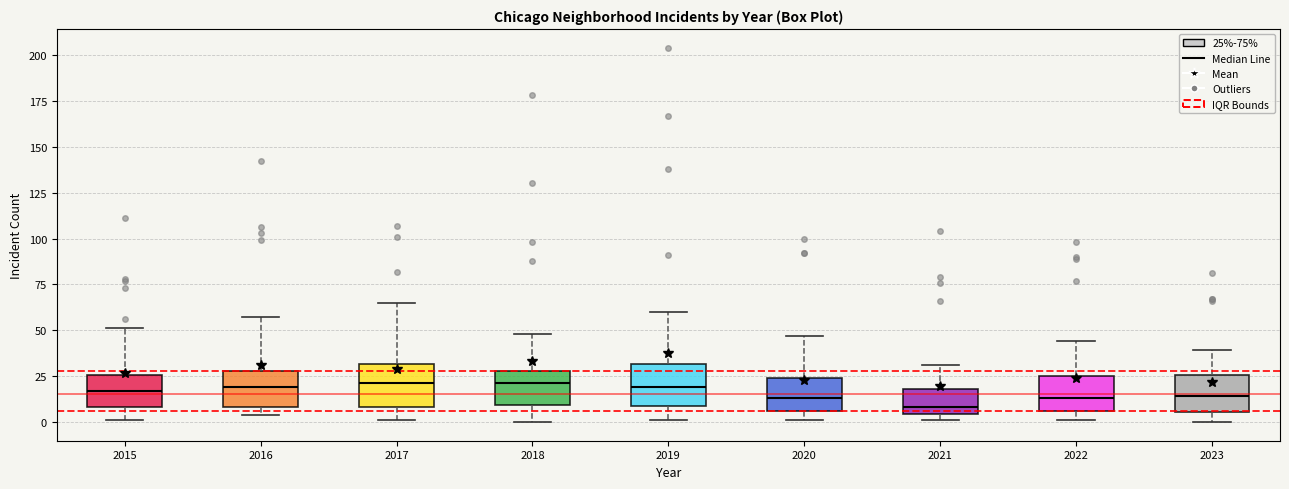

Reading left to right, transcribe this box plot: for each box, give where its median line is, the range the box spans, and where its two whiskers end, as read against the y-axis. The values are not printed on the chart, so give them approximately, as read against the axis.

2015: median 15, box 10 to 25, whiskers 0 to 50
2016: median 20, box 10 to 30, whiskers 5 to 55
2017: median 20, box 10 to 30, whiskers 0 to 65
2018: median 20, box 10 to 30, whiskers 0 to 50
2019: median 20, box 10 to 30, whiskers 0 to 60
2020: median 15, box 5 to 25, whiskers 0 to 45
2021: median 10, box 5 to 20, whiskers 0 to 30
2022: median 15, box 5 to 25, whiskers 0 to 45
2023: median 15, box 5 to 25, whiskers 0 to 40